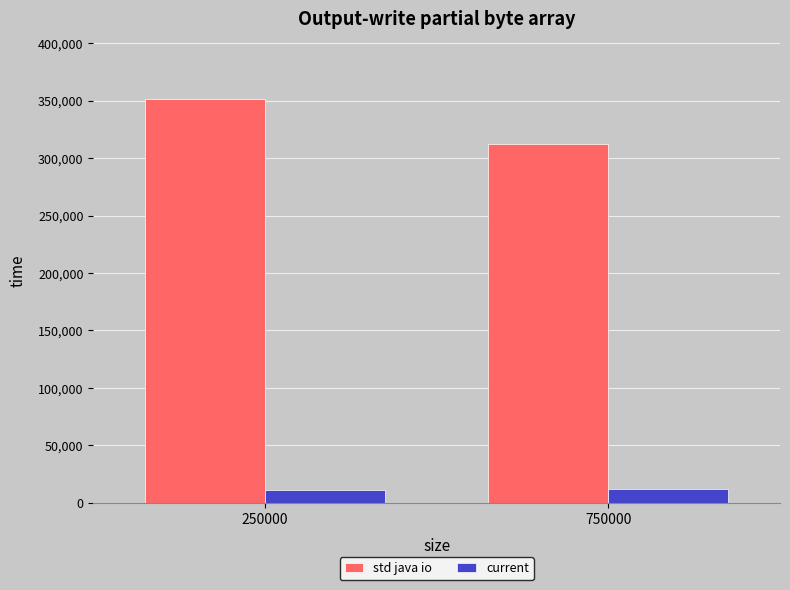

Is the value of current at 750000 greater than the value of std java io at 250000?

No